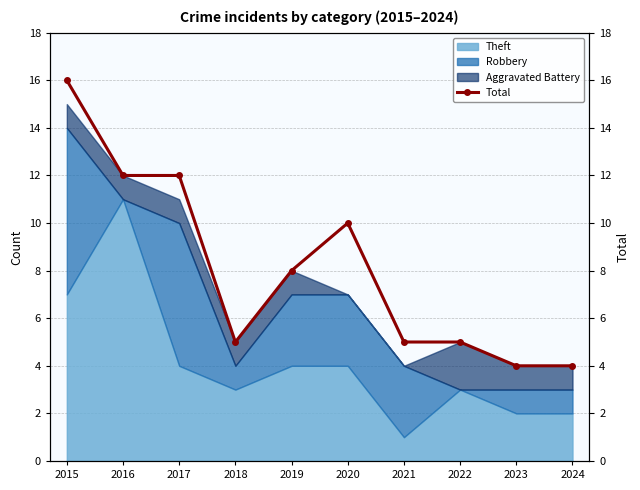

How many data points does each series have?

10